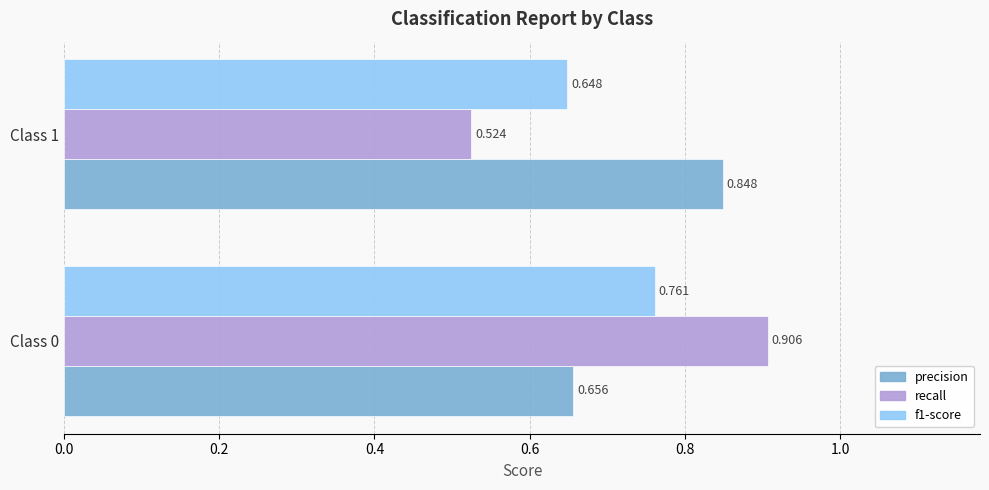

Which category has the lowest value across all series?

Class 1